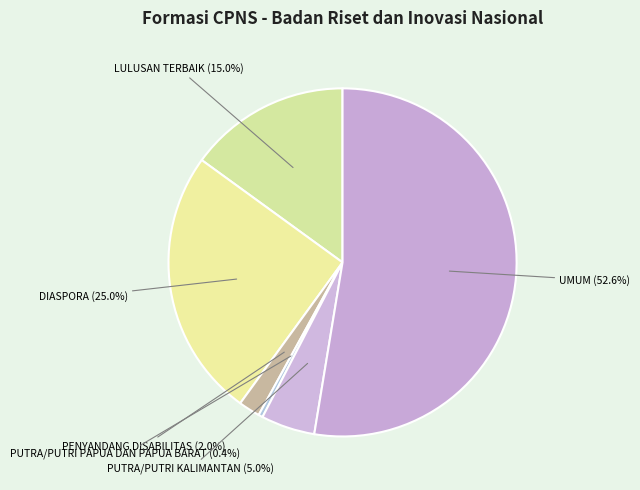

What percentage do PUTRA/PUTRI PAPUA DAN PAPUA BARAT and PUTRA/PUTRI KALIMANTAN together represent?

5.4%